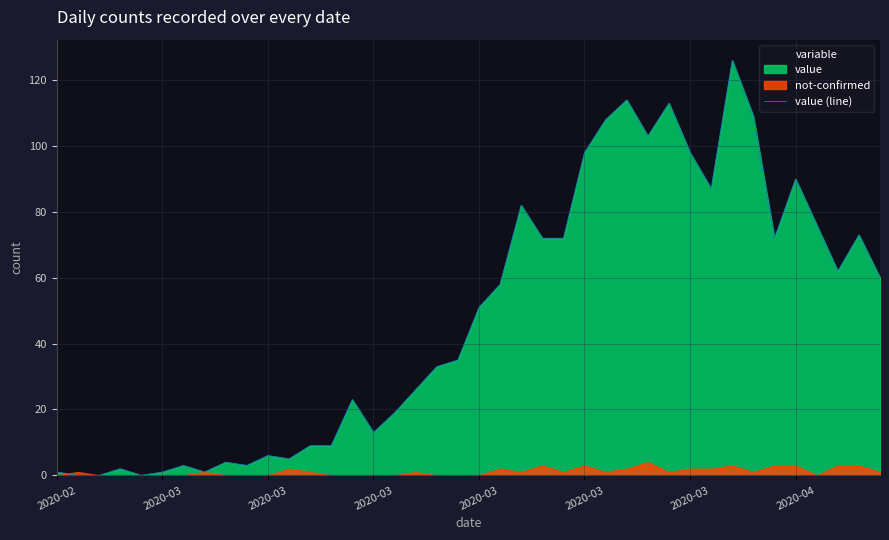

At which label does the data first exceed 51?

21